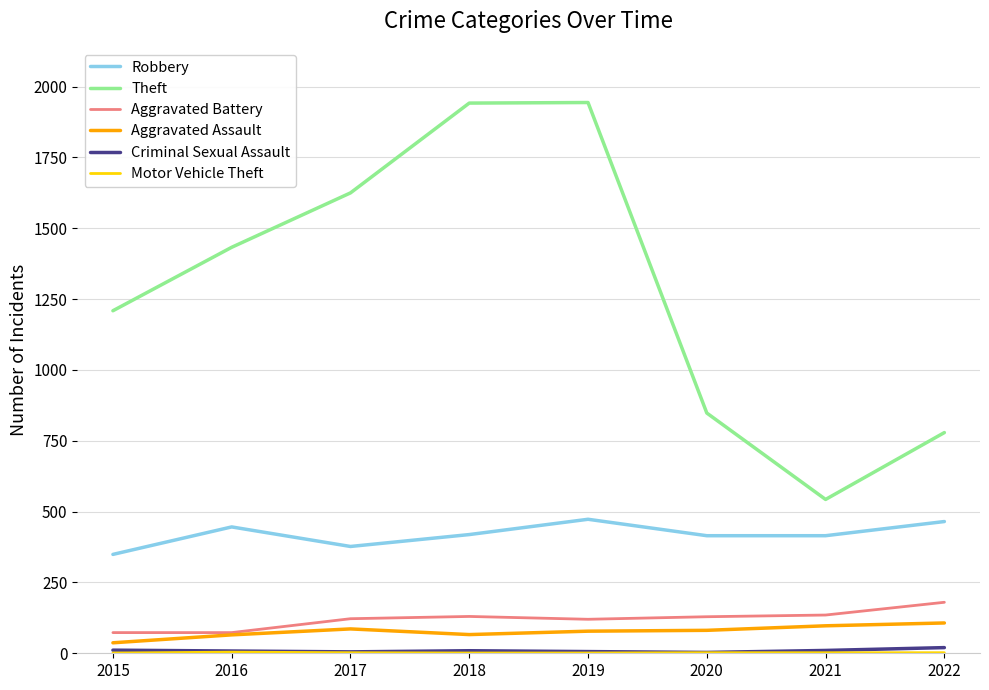

What is the highest value of the Aggravated Assault series?

107